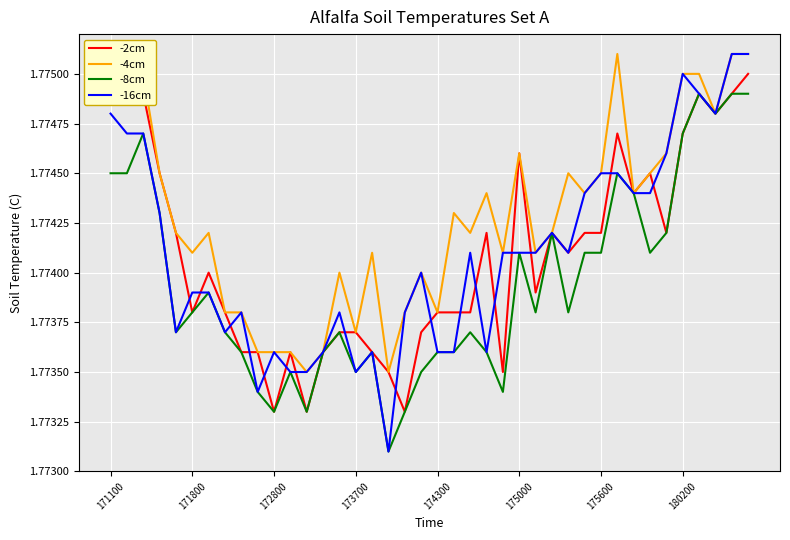

The -8cm series shows 1.1 at 180200. True or false?

False